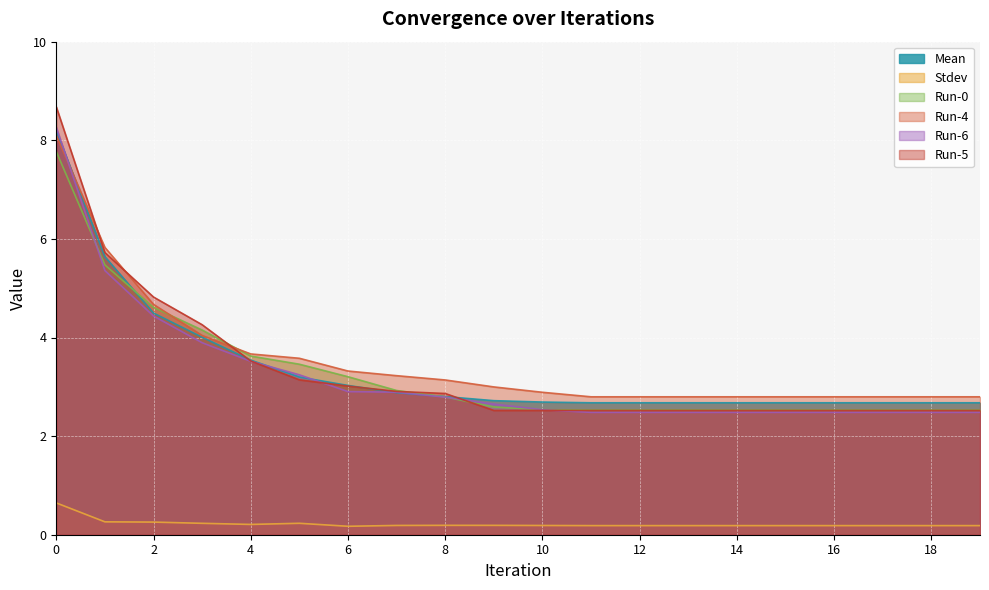

Does the chart display data point markers on the line(s)?

No